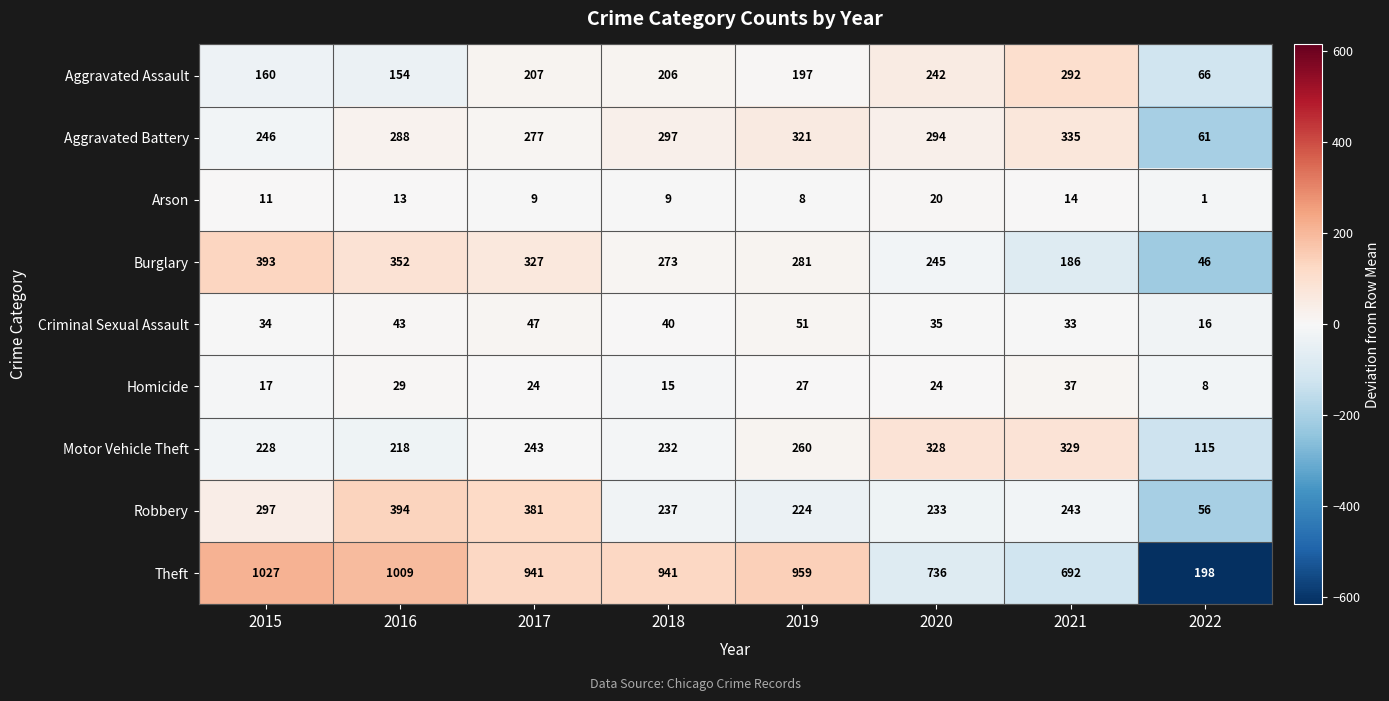

What value does the Burglary series have at 2018, to the nearest 10?

270